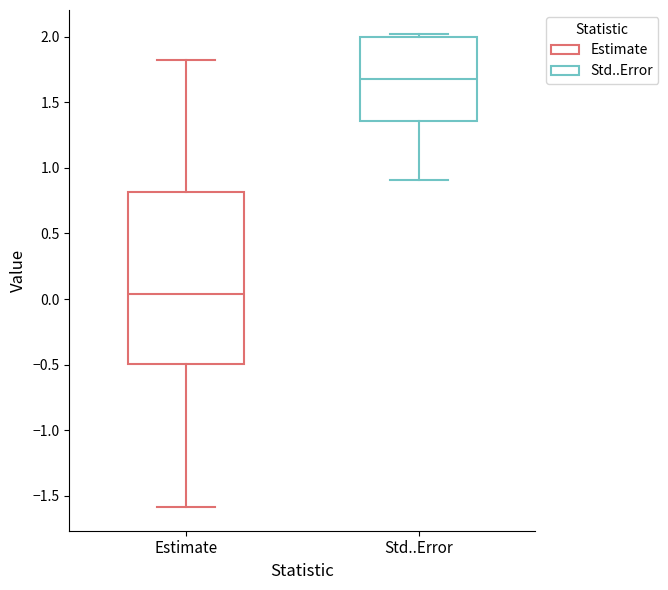

Reading left to right, read every box against the y-axis: the position of its median line, the range the box covers, and the ends of its whiskers. The values are not printed on the chart, so give them approximately, as read against the axis.

Estimate: median 0.05, box -0.50 to 0.80, whiskers -1.60 to 1.85
Std..Error: median 1.70, box 1.35 to 2.00, whiskers 0.90 to 2.00 (just above the box's upper edge)